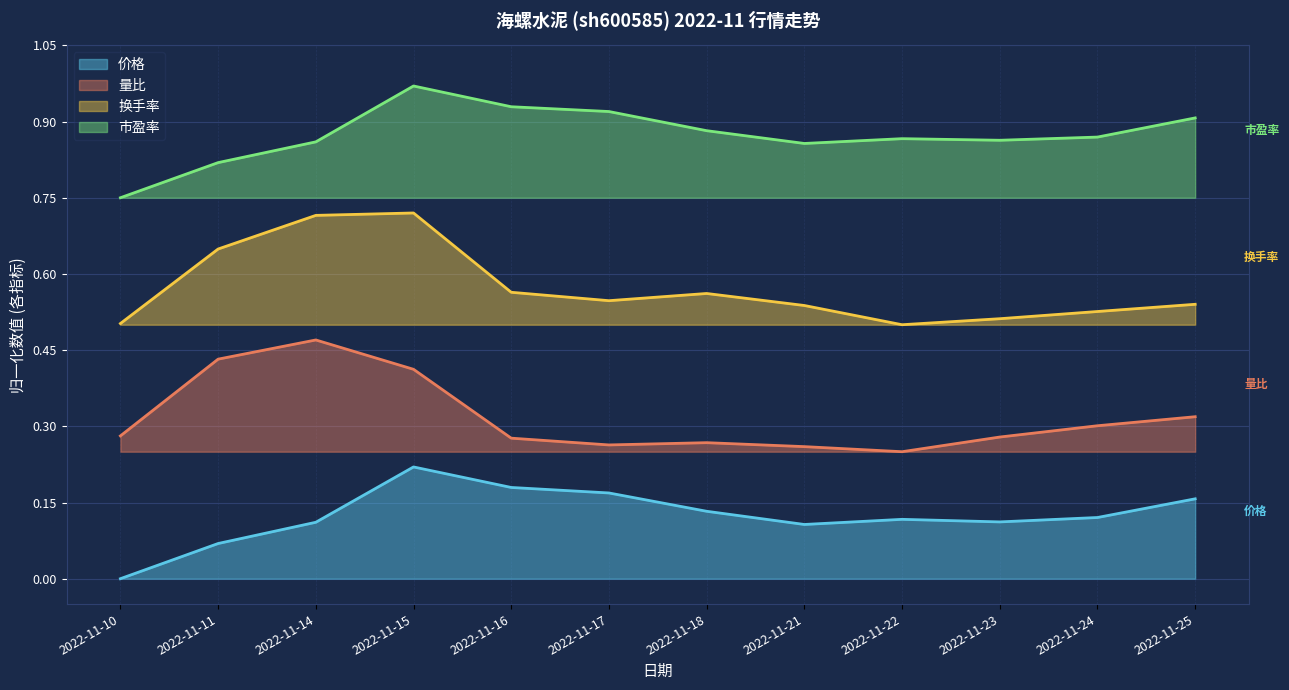

List the series in order of their overall mean, highest first.

市盈率, 换手率, 量比, 价格